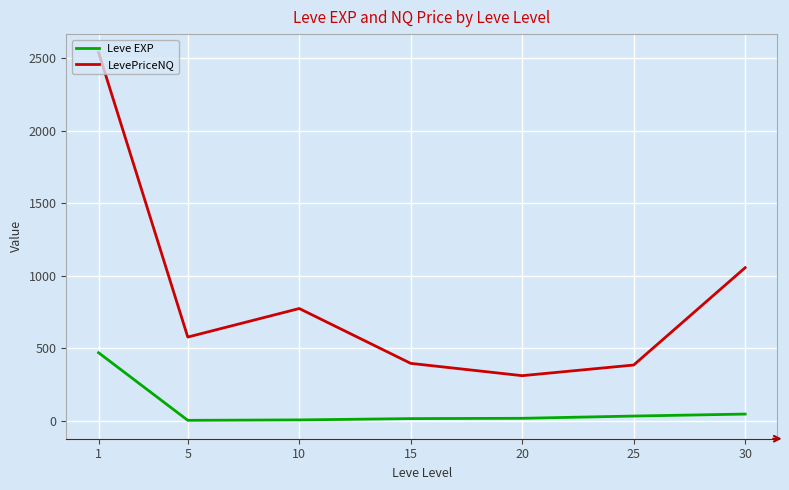

What is the difference between the maximum and minimum values in the LevePriceNQ series?

2228.6